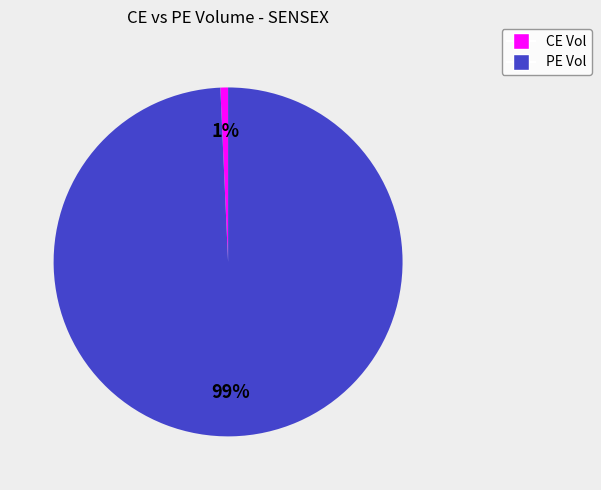

Is there a majority slice in this chart?

Yes